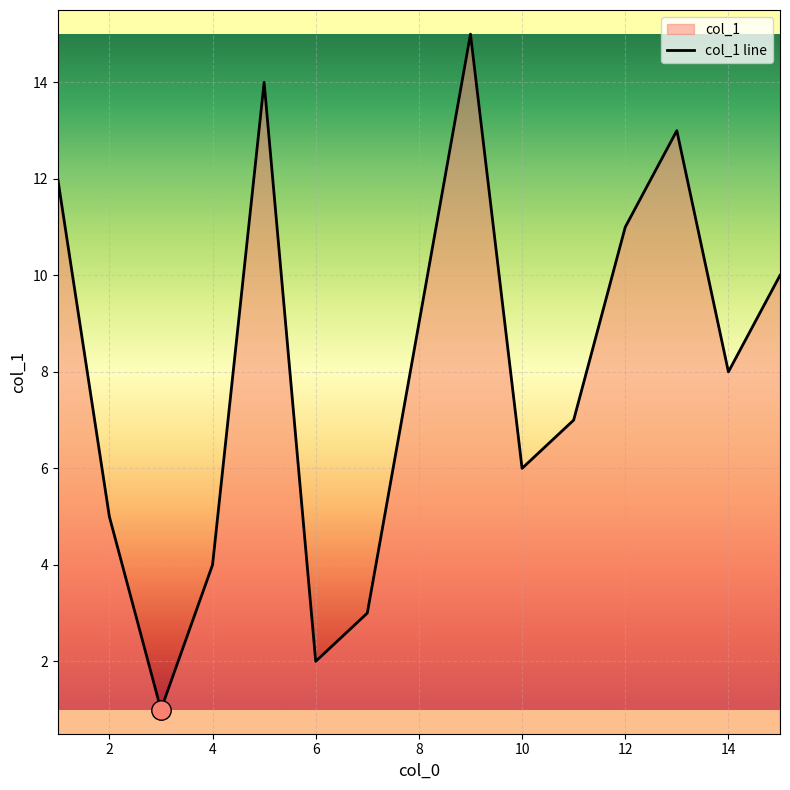

What is the average value?

8